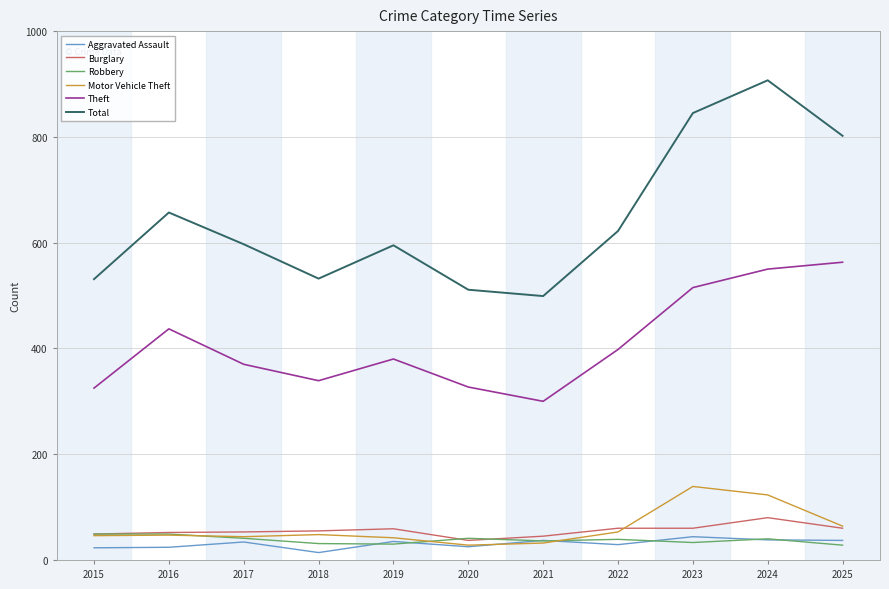

True or false: Theft and Total cross at least once.

False